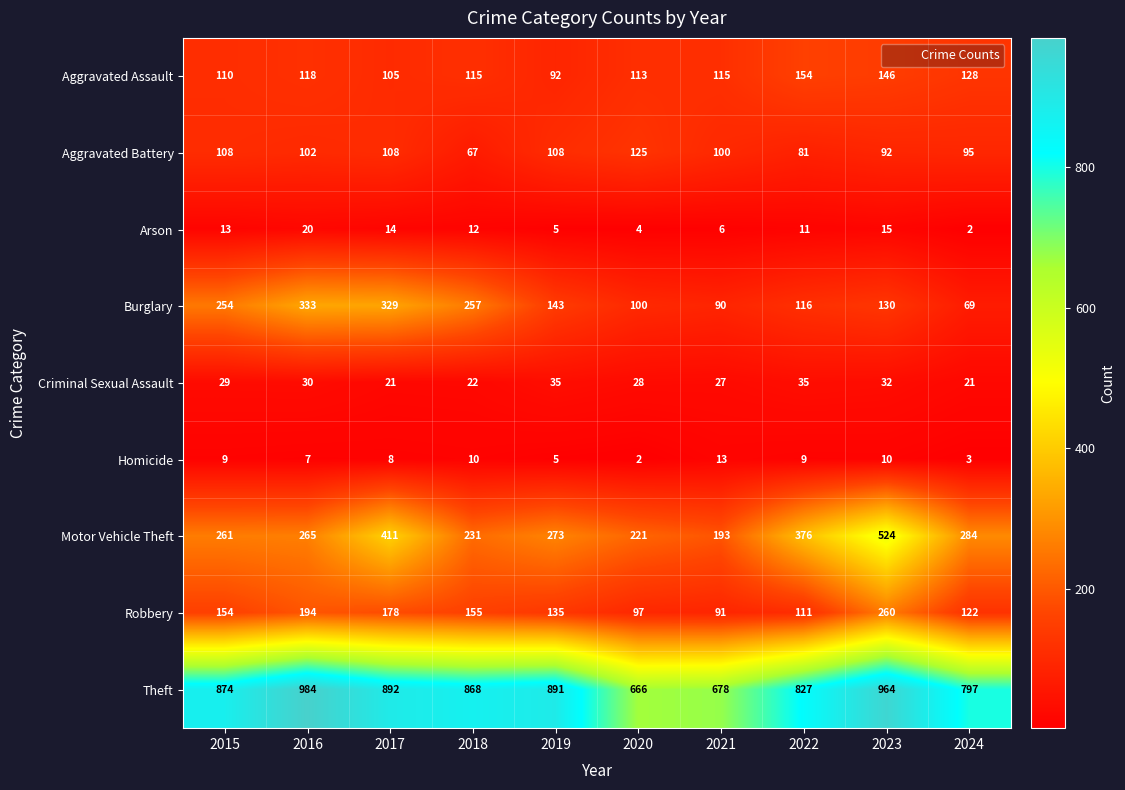

Count the number of data series in this chart.

9